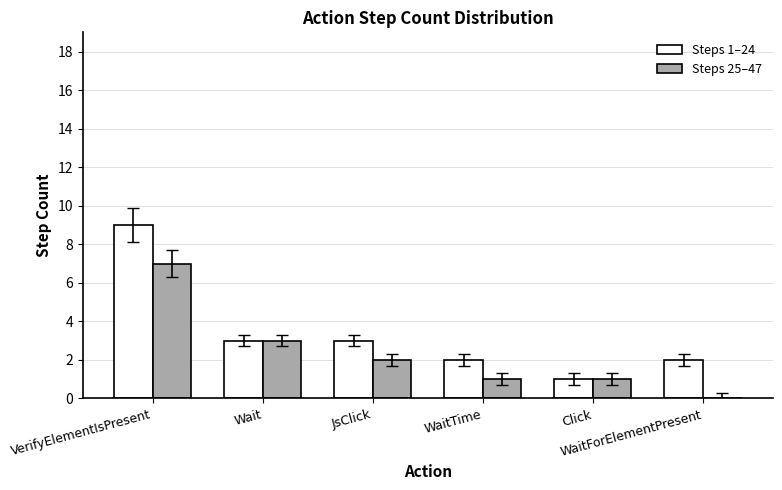

At which category is the sum across all series the highest?

VerifyElementIsPresent